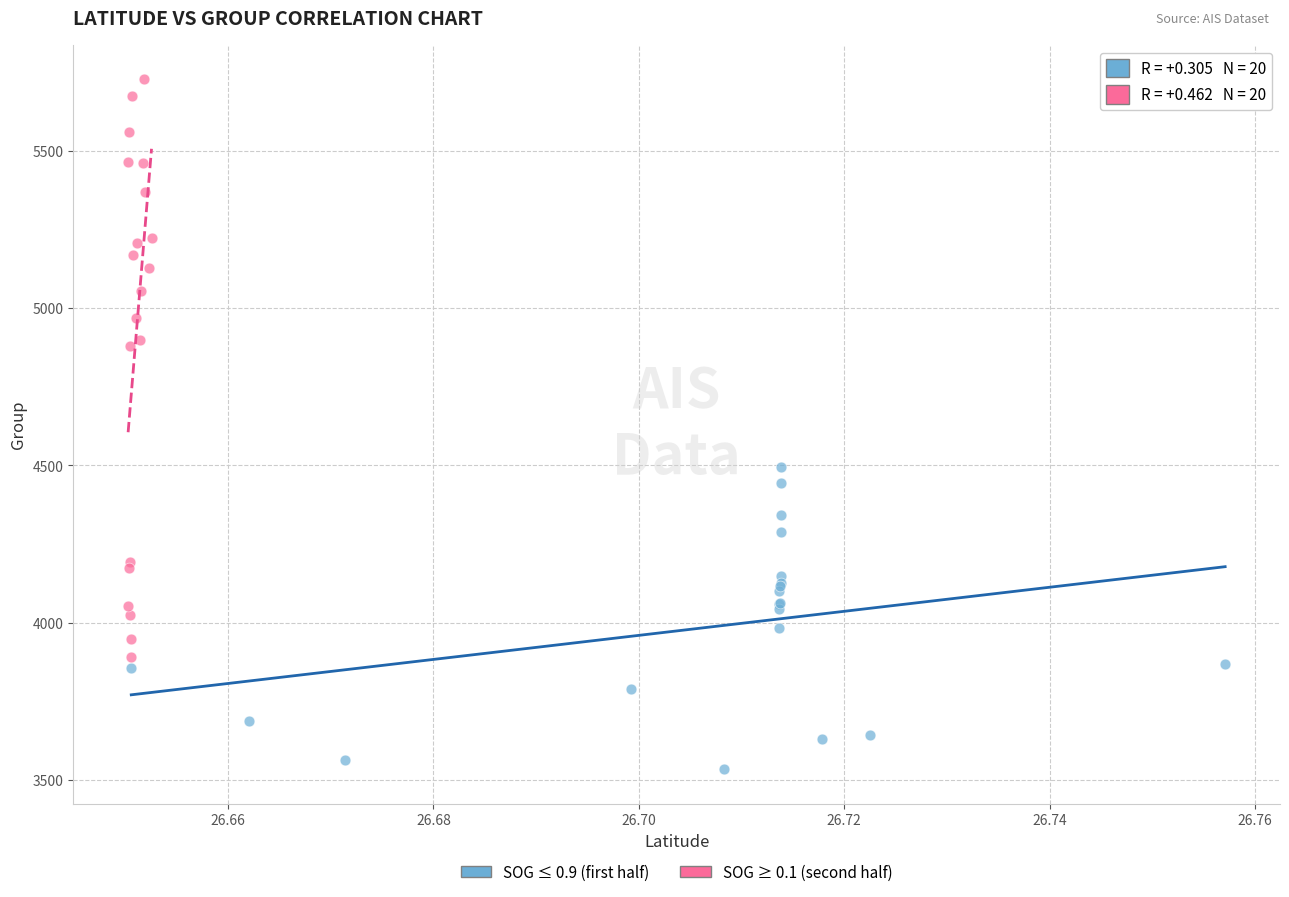

Which series has the widest spread of Y values?

SOG ≥ 0.1 (second half)